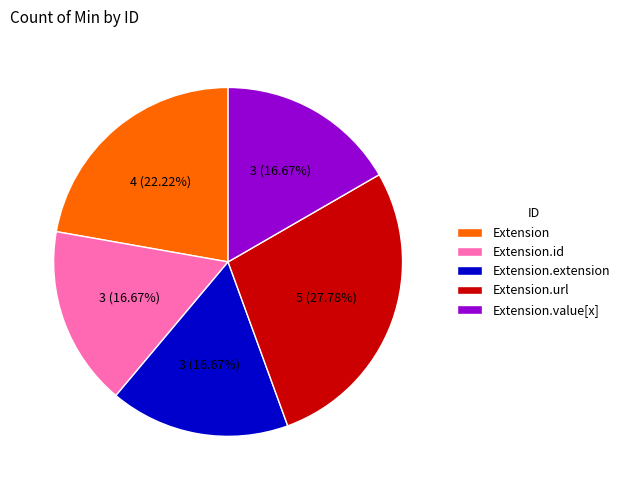

Does Extension.id represent more than half of the total?

No